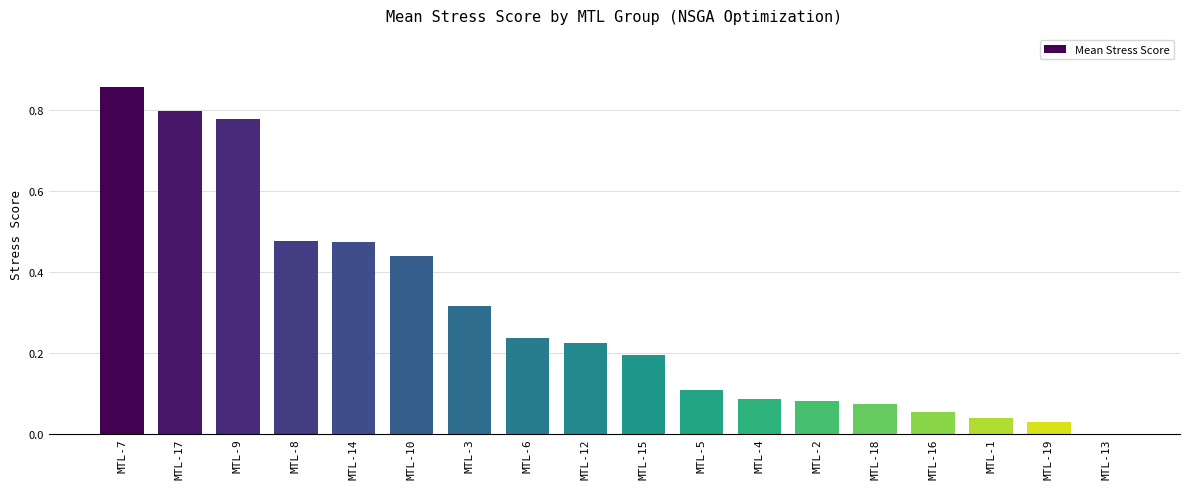

Where is the data nearest to the value 0?

MTL-13